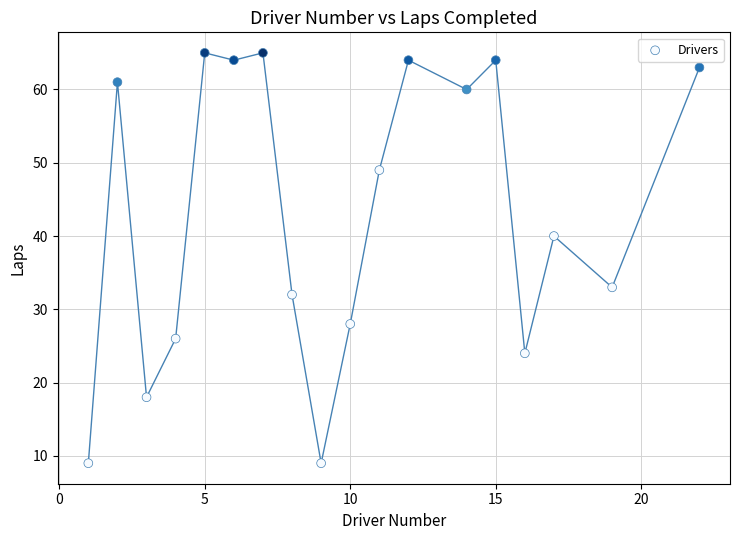

What Y value in the scatter plot is closest to 37?

40